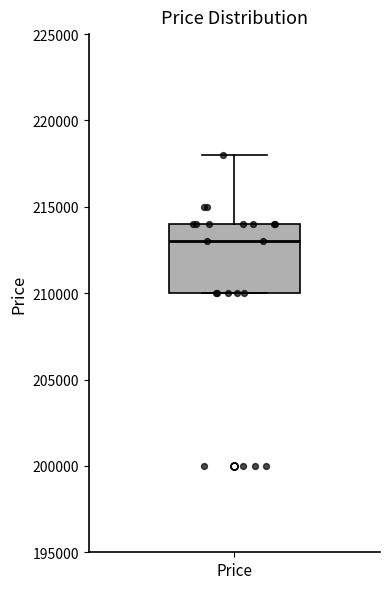

Transcribe this box plot: give where the median line is, the range the box spans, and where the two whiskers end, as read against the y-axis. The values are not printed on the chart, so give them approximately, as read against the axis.

median 213000, box 210000 to 214000, whiskers 210000 to 218000